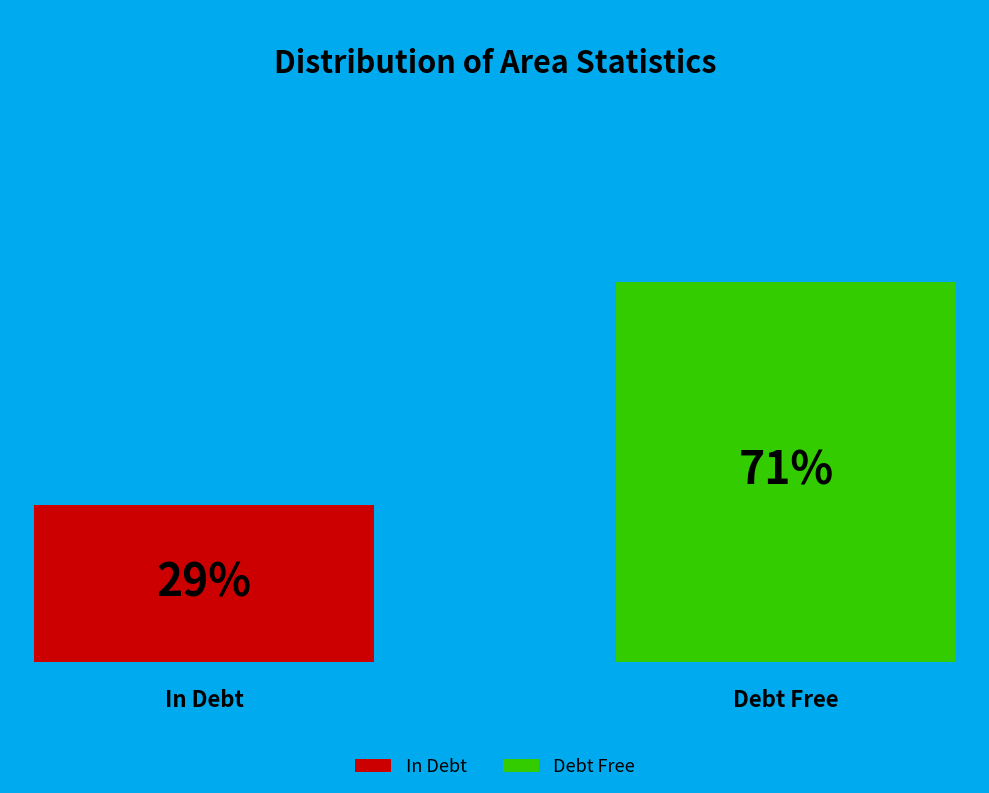

Combined, do 25% and 50% account for over 50%?

Yes